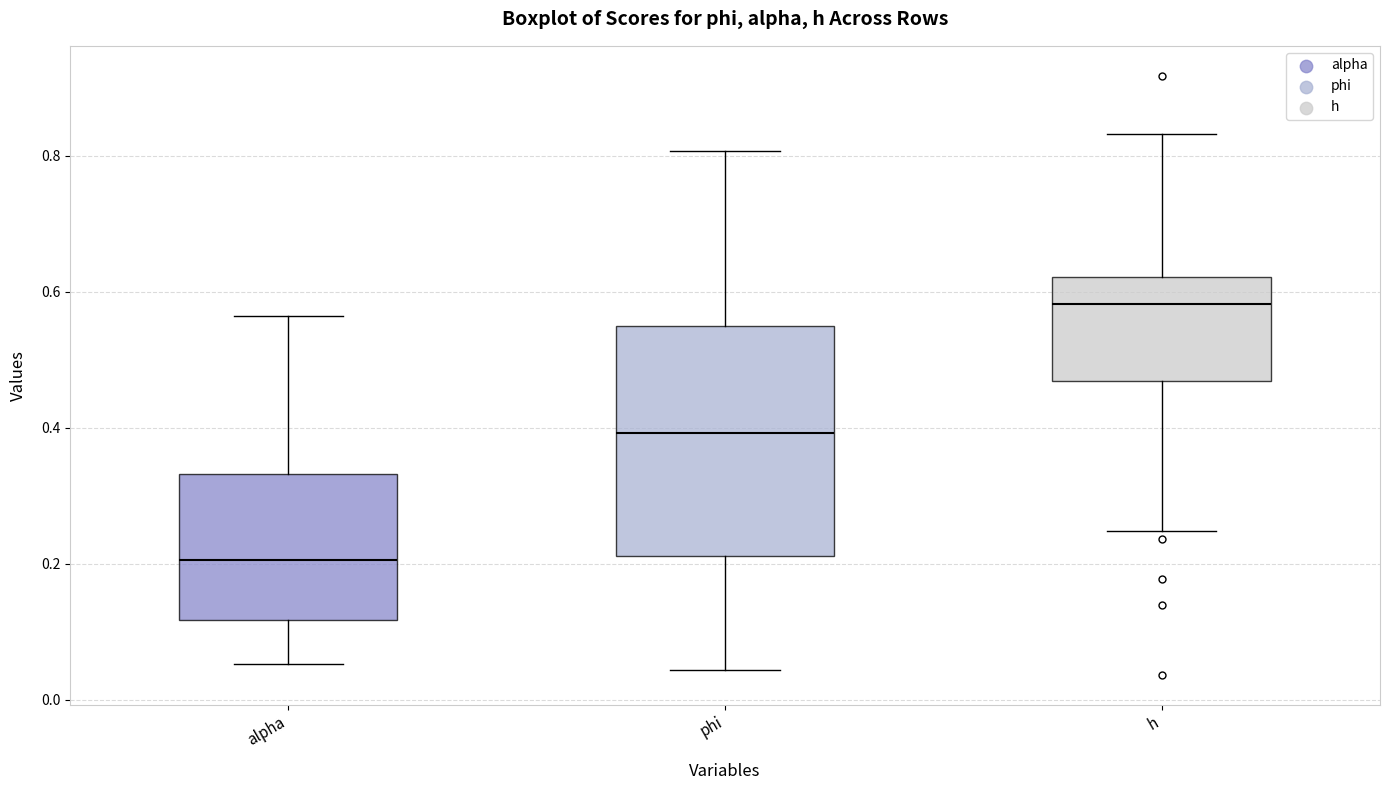

Where is the lower edge of the box for alpha on the y-axis? The values are not printed on the chart, so give them approximately, as read against the axis.

0.12